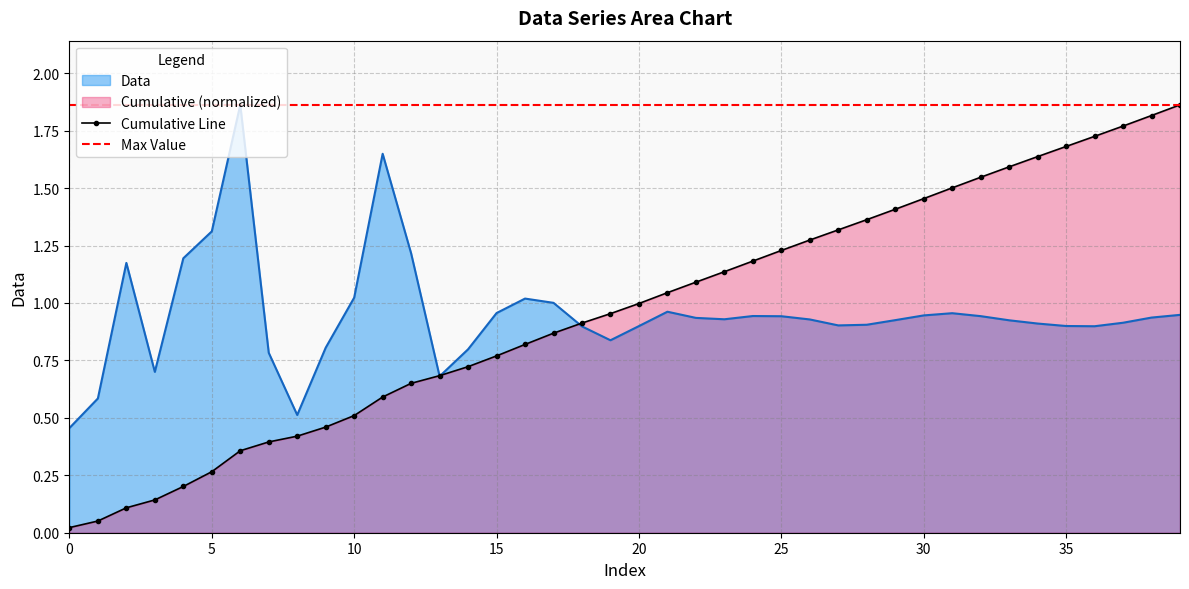

List the labels in order of value, smallest first.

0, 8, 1, 13, 3, 7, 14, 9, 19, 18, 36, 20, 35, 27, 28, 34, 37, 33, 29, 26, 23, 22, 38, 25, 32, 24, 30, 39, 31, 15, 21, 17, 16, 10, 2, 4, 12, 5, 11, 6